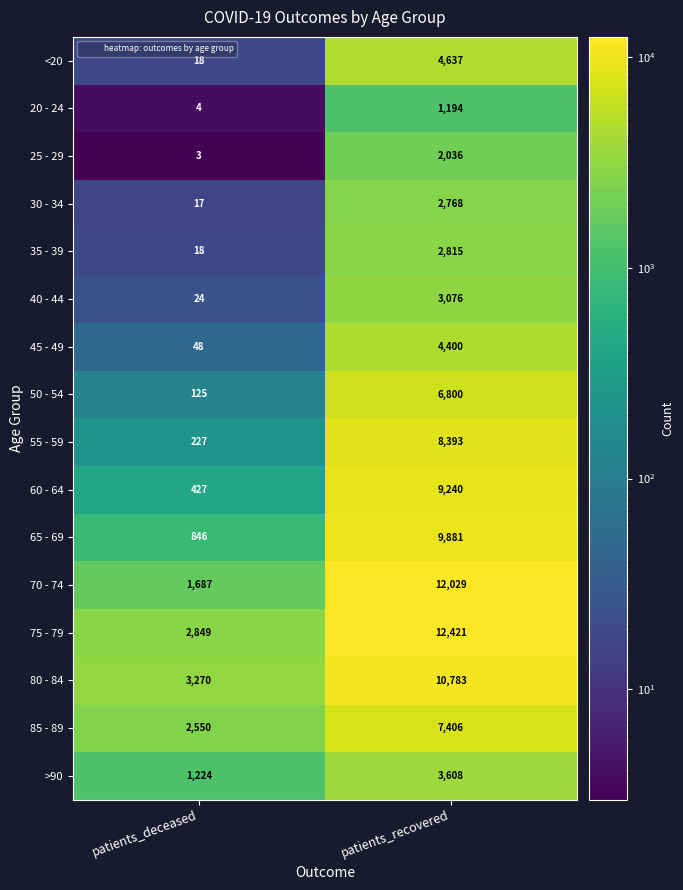

What is the difference between the highest and lowest values at patients_deceased?

3267